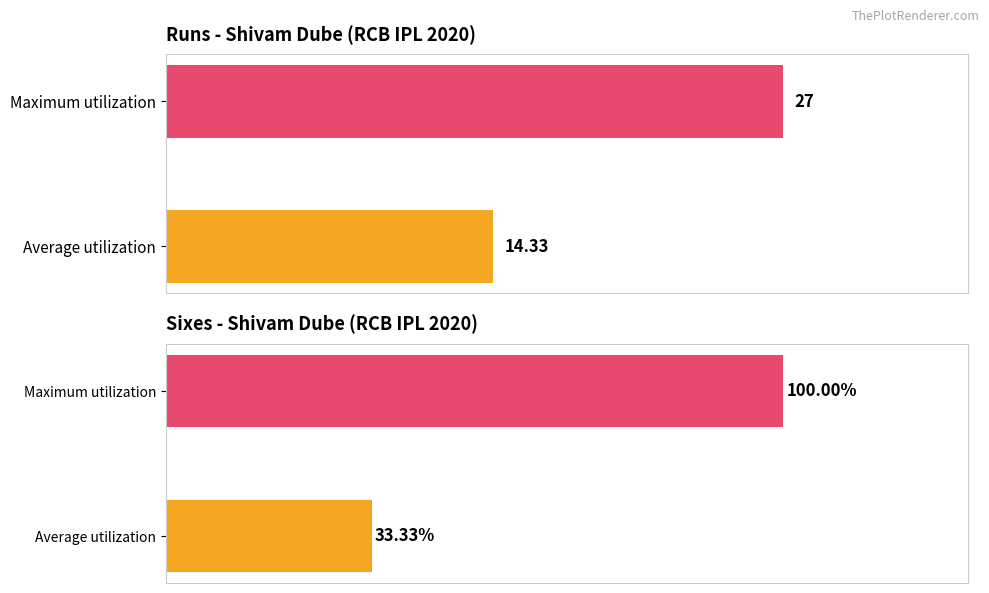

What are all the series names shown in the legend?

runs, sixes